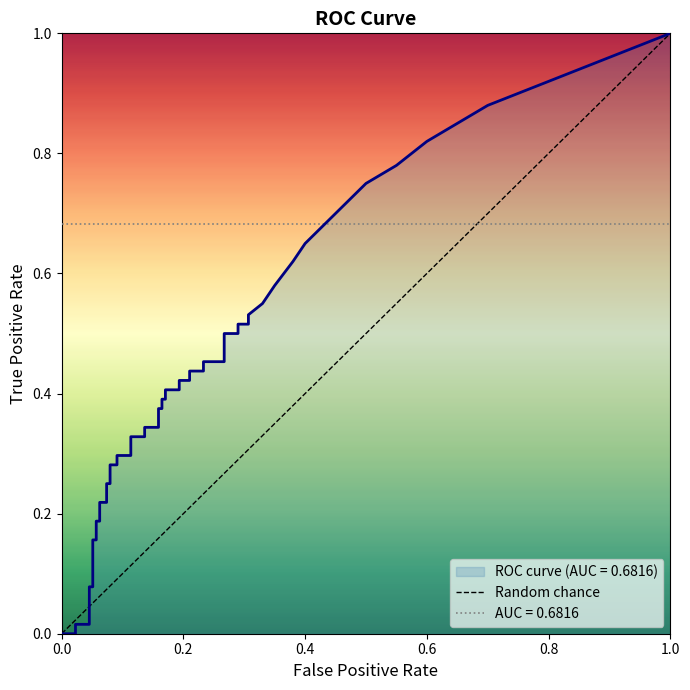

What is the sum of all values?

1